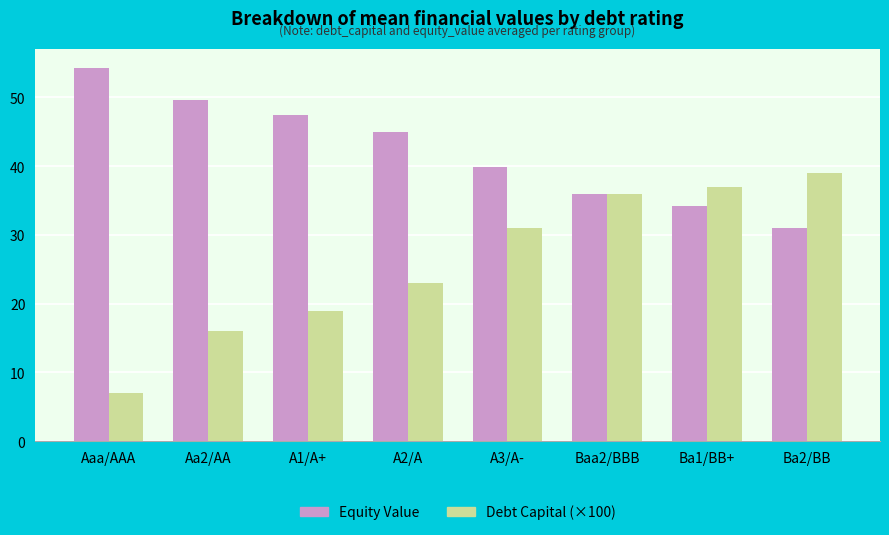

What is the difference between the maximum and minimum values in the Debt Capital (×100) series?

32.0